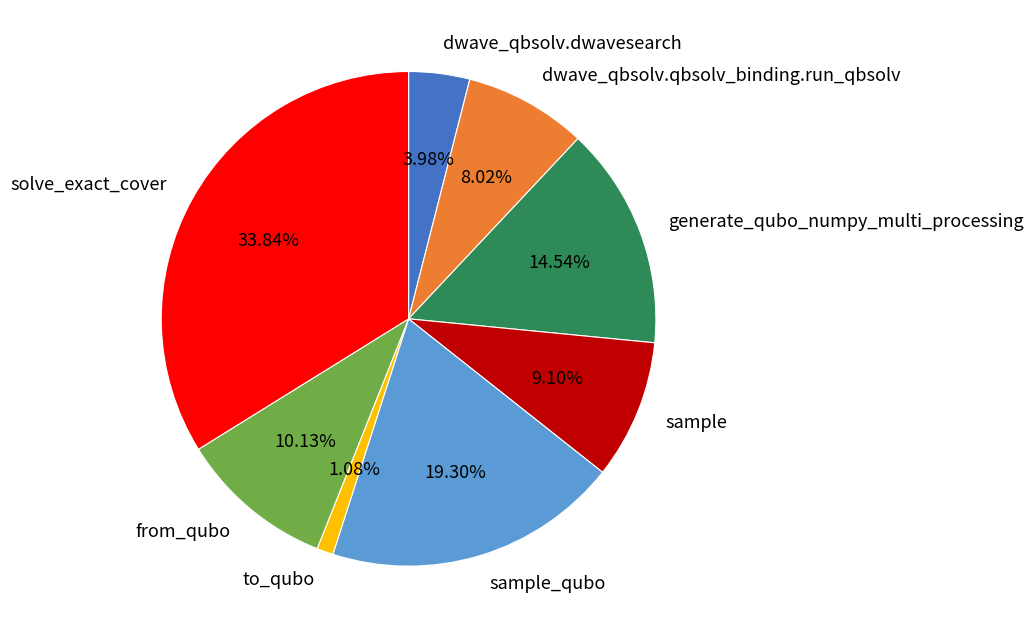

What portion of the pie excludes generate_qubo_numpy_multi_processing?

85.5%